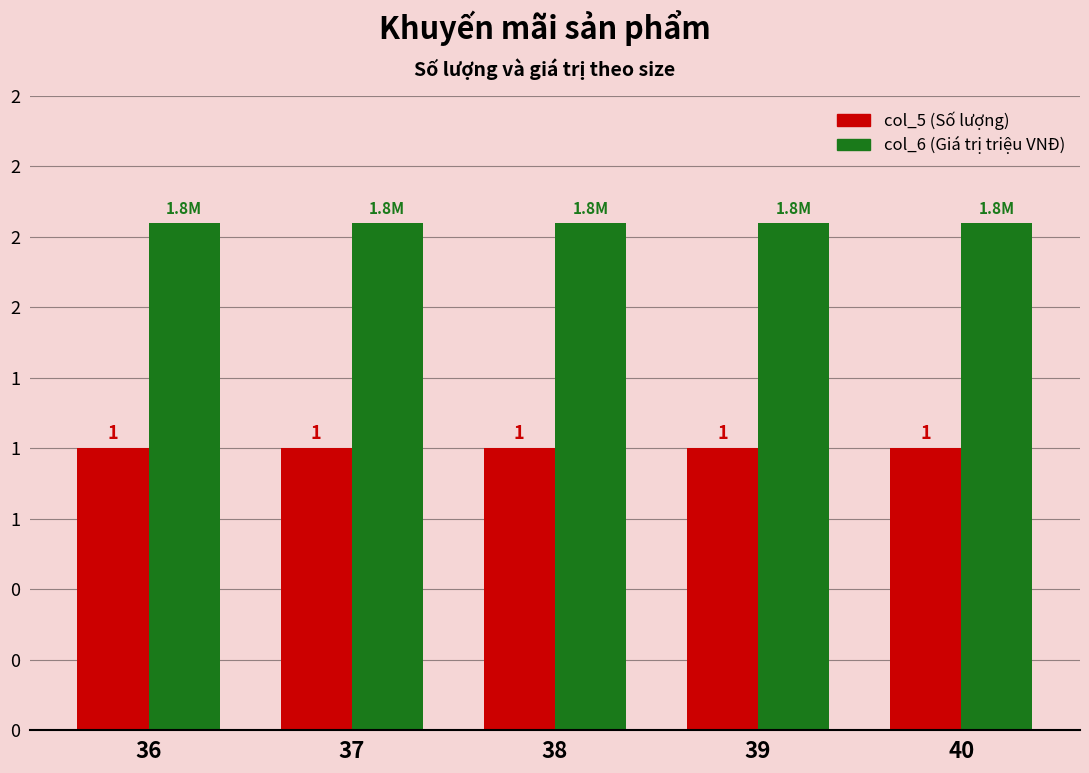

Which has a higher value, 37 or 36?

37